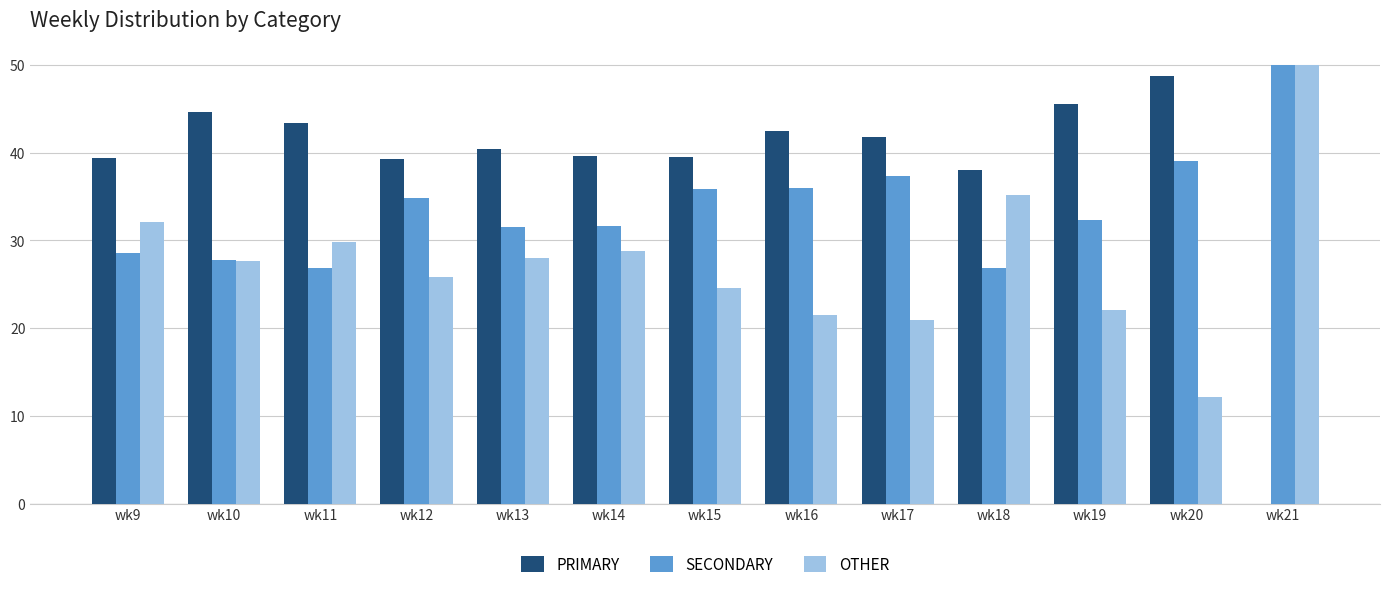

How many distinct data groups are displayed?

3